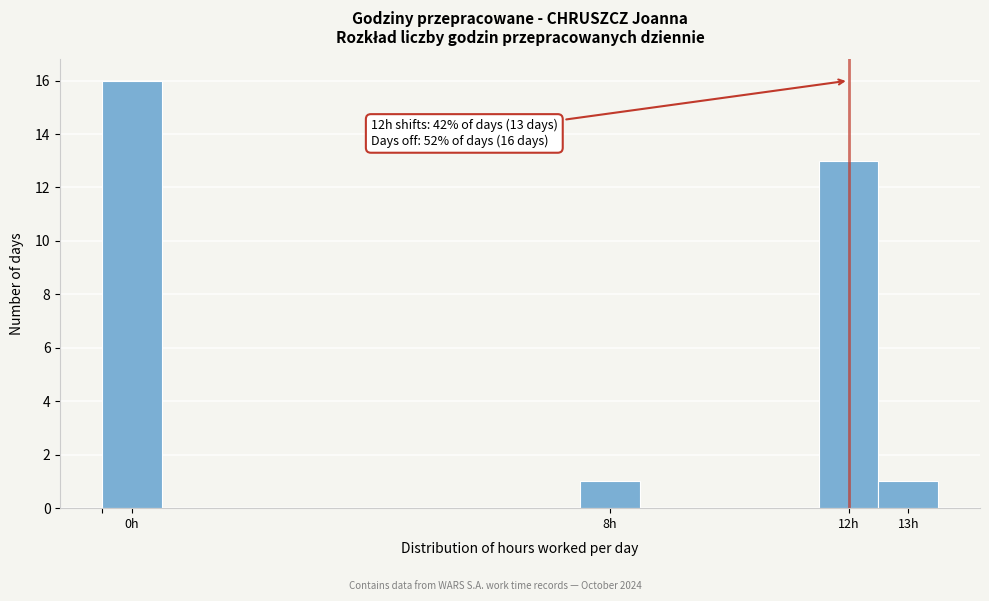

Over which range of the x-axis is the bar tallest?

-0.5 to 0.5